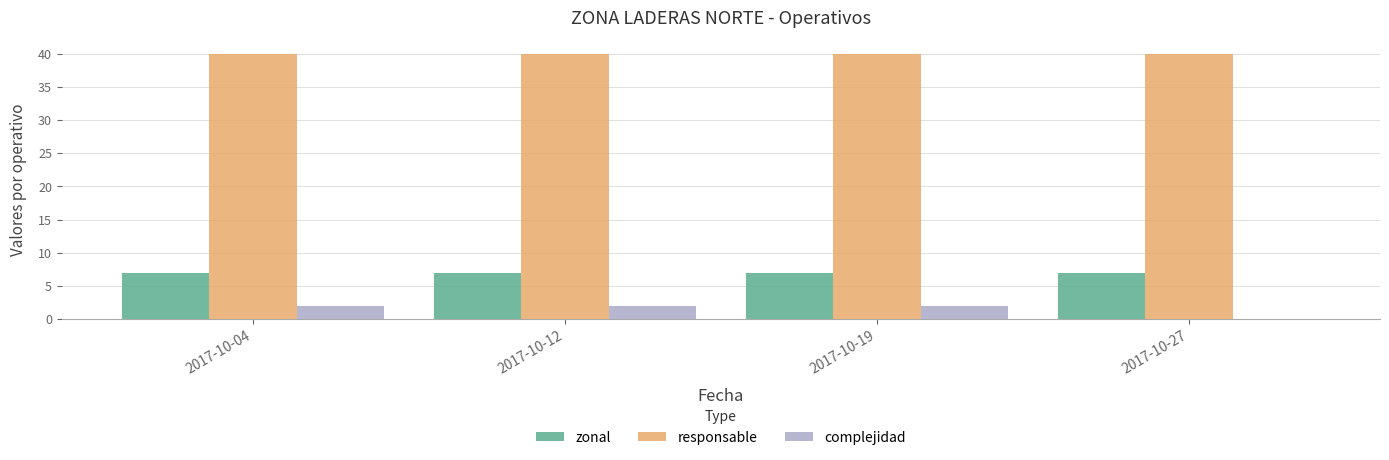

Read the responsable value at 2017-10-27.

40